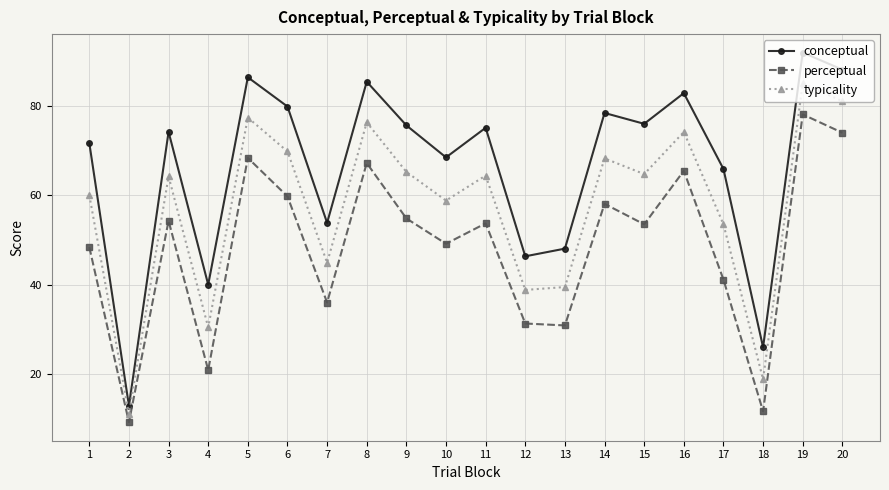

At 1, list the series in order from smallest to largest.

perceptual, typicality, conceptual